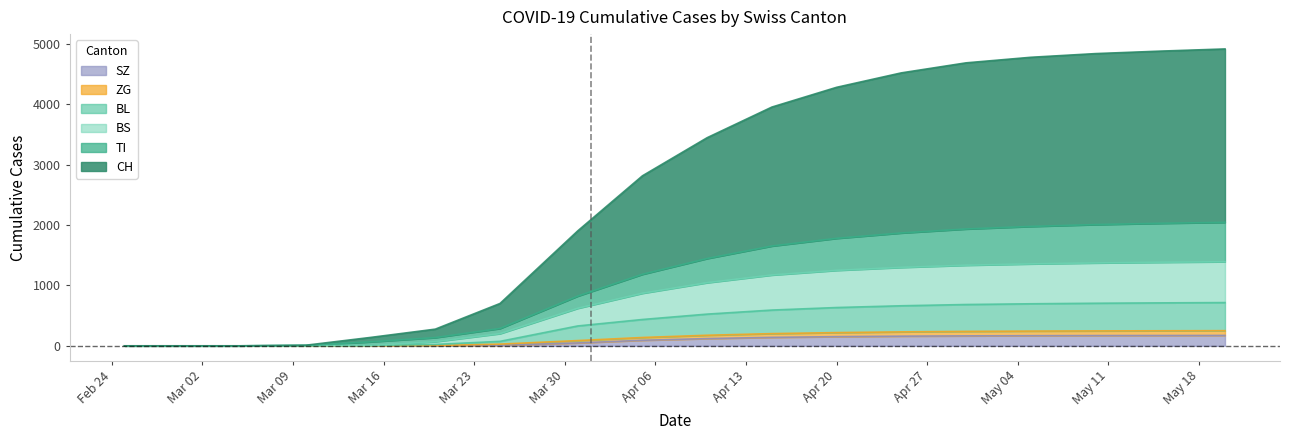

Which series has the largest total across all categories?

CH